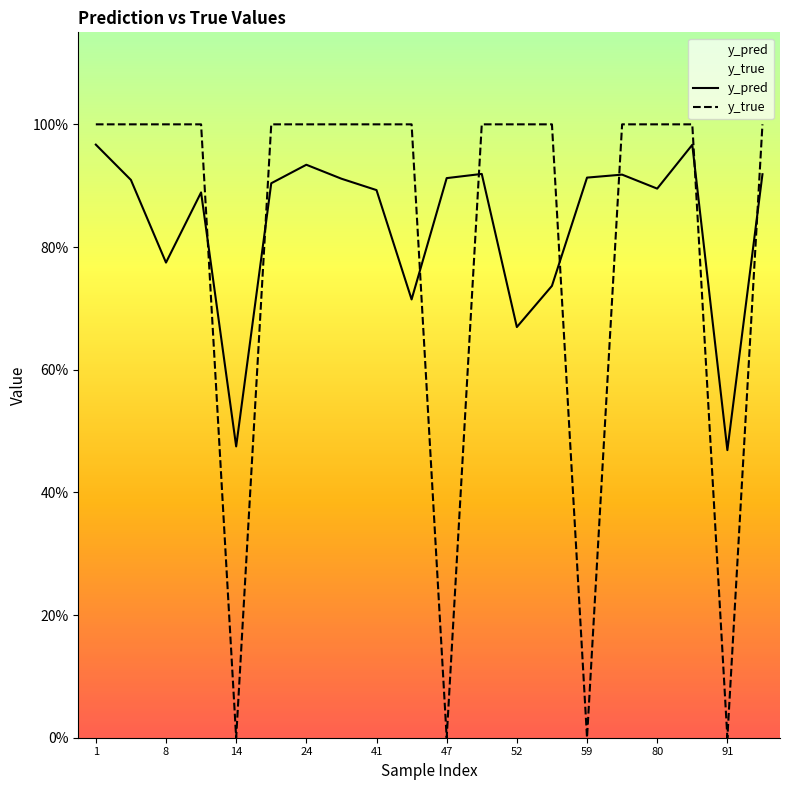

Rank the series by their maximum value, from lowest to highest.

y_pred, y_true